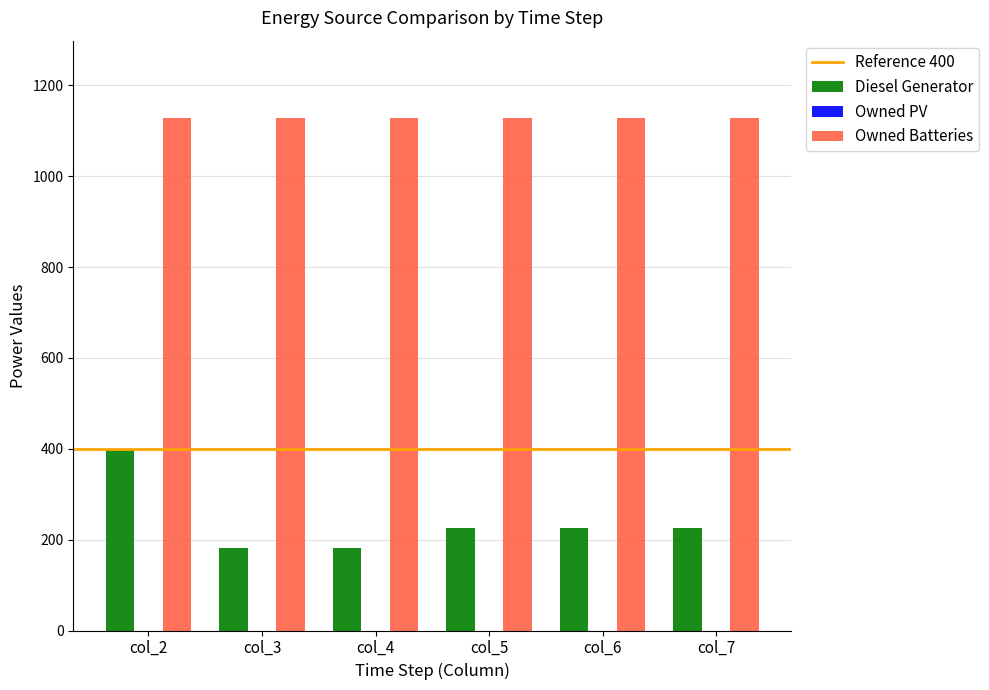

What is the sum of all Owned Batteries values?

6774.0